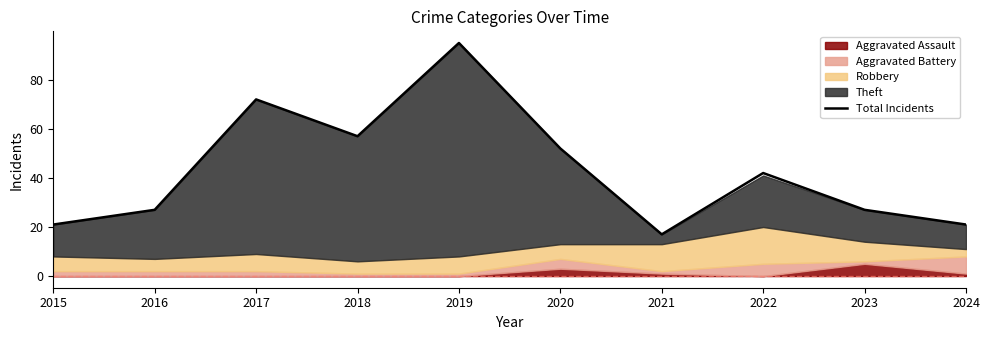

What is the change in value from 2020 to 2024?

-31